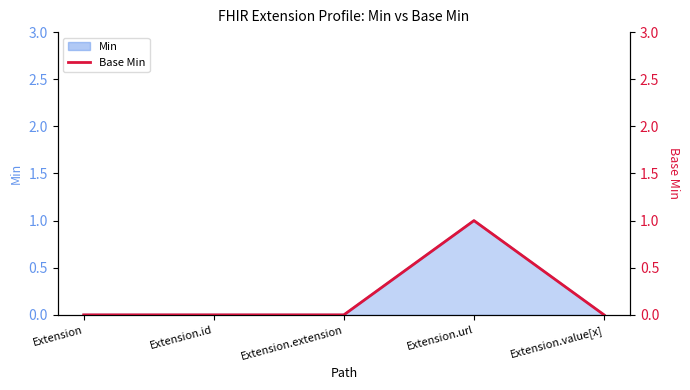

How many values exceed 0?

1